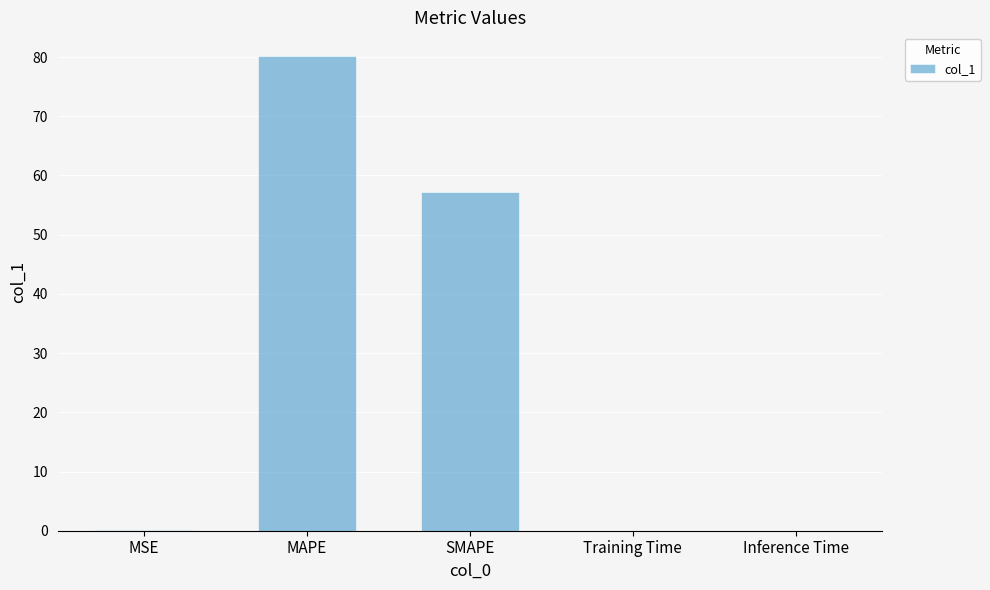

What is the change in value from MSE to SMAPE?

+57.1